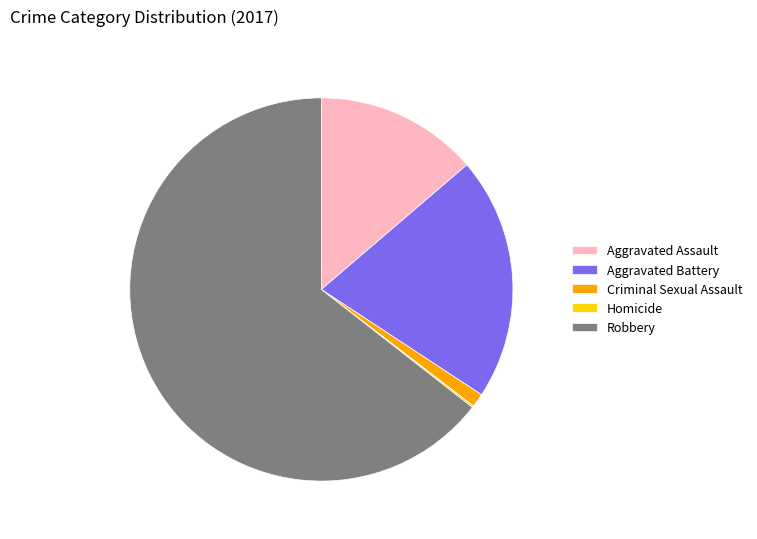

Is it true that Aggravated Battery is 12% of the pie?

False